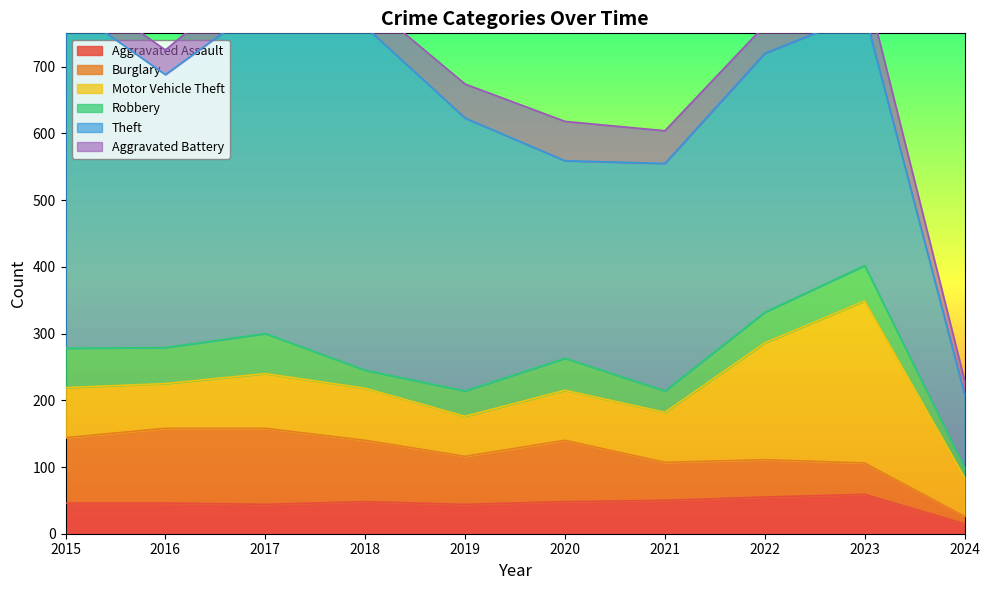

What is the value of the Aggravated Assault point at the 7th from the left?

50